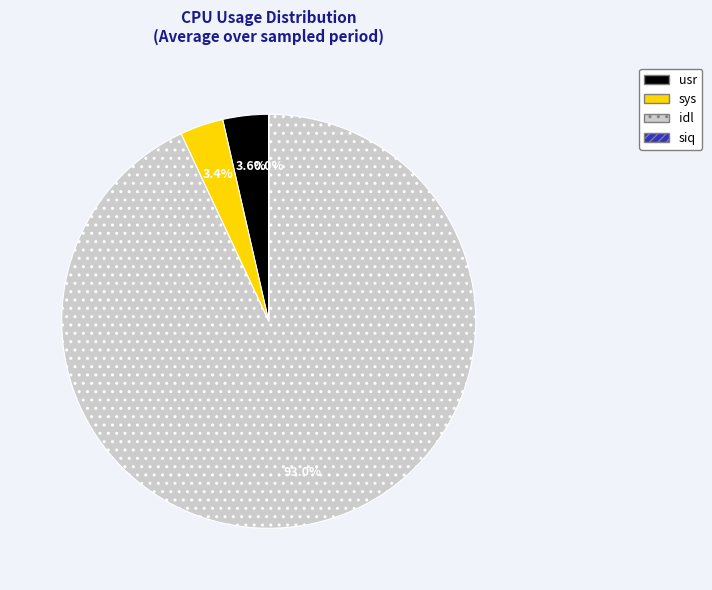

Is there a majority slice in this chart?

Yes